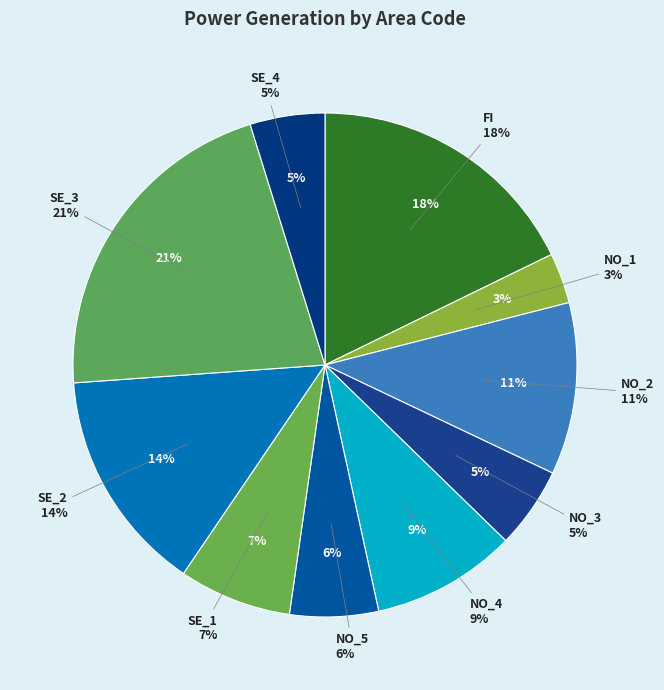

Rank the categories by value from highest to lowest.

SE_3, FI, SE_2, NO_2, NO_4, SE_1, NO_5, NO_3, SE_4, NO_1